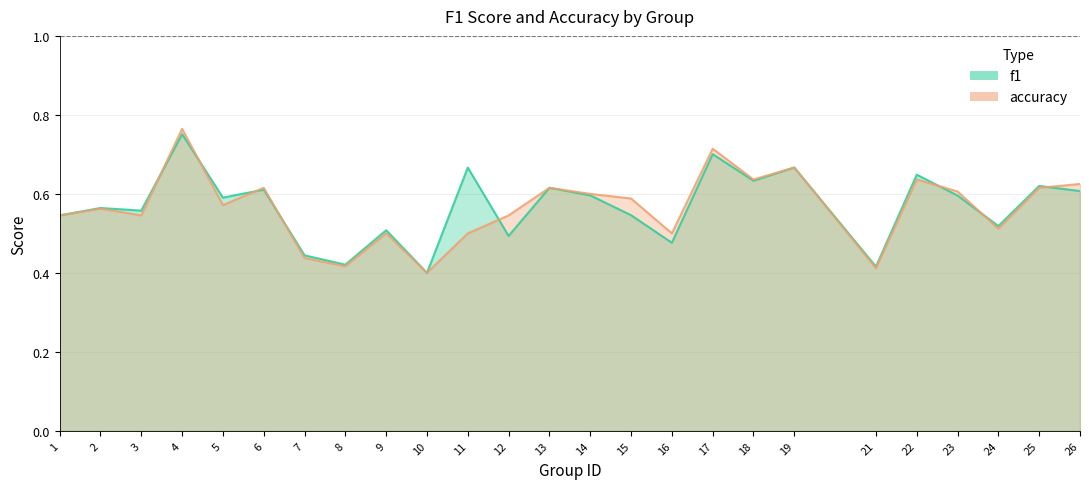

Which series has the largest range (max minus min)?

accuracy